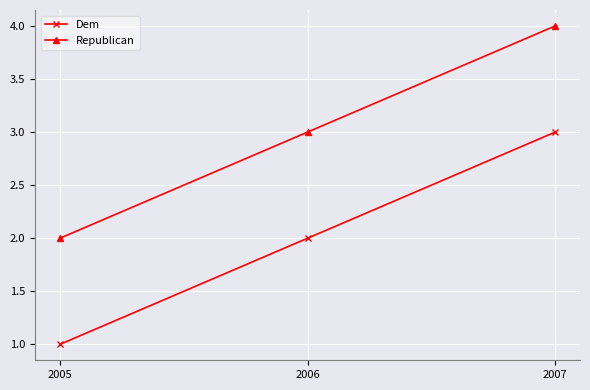

Reading left to right, extract all data points from this chart.

Dem: 2005=1	2006=2	2007=3
Republican: 2005=2	2006=3	2007=4